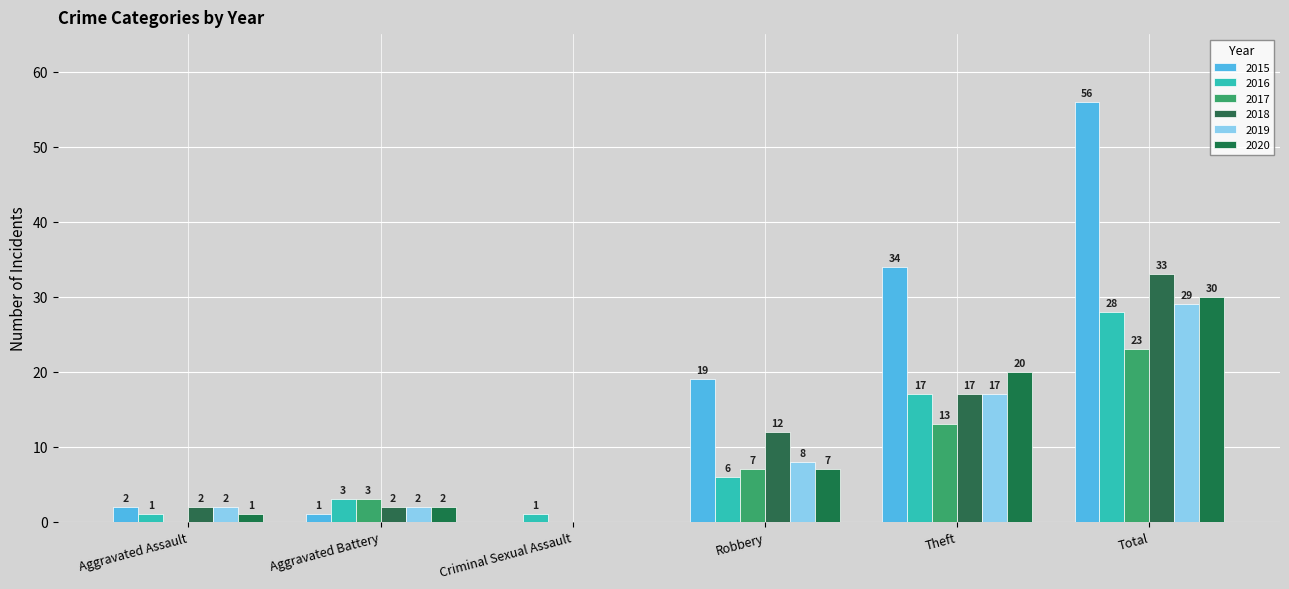

Reading left to right, what are all the values shown in this chart?

2015: Aggravated Assault=2	Aggravated Battery=1	Criminal Sexual Assault=0	Robbery=19	Theft=34	Total=56
2016: Aggravated Assault=1	Aggravated Battery=3	Criminal Sexual Assault=1	Robbery=6	Theft=17	Total=28
2017: Aggravated Assault=0	Aggravated Battery=3	Criminal Sexual Assault=0	Robbery=7	Theft=13	Total=23
2018: Aggravated Assault=2	Aggravated Battery=2	Criminal Sexual Assault=0	Robbery=12	Theft=17	Total=33
2019: Aggravated Assault=2	Aggravated Battery=2	Criminal Sexual Assault=0	Robbery=8	Theft=17	Total=29
2020: Aggravated Assault=1	Aggravated Battery=2	Criminal Sexual Assault=0	Robbery=7	Theft=20	Total=30